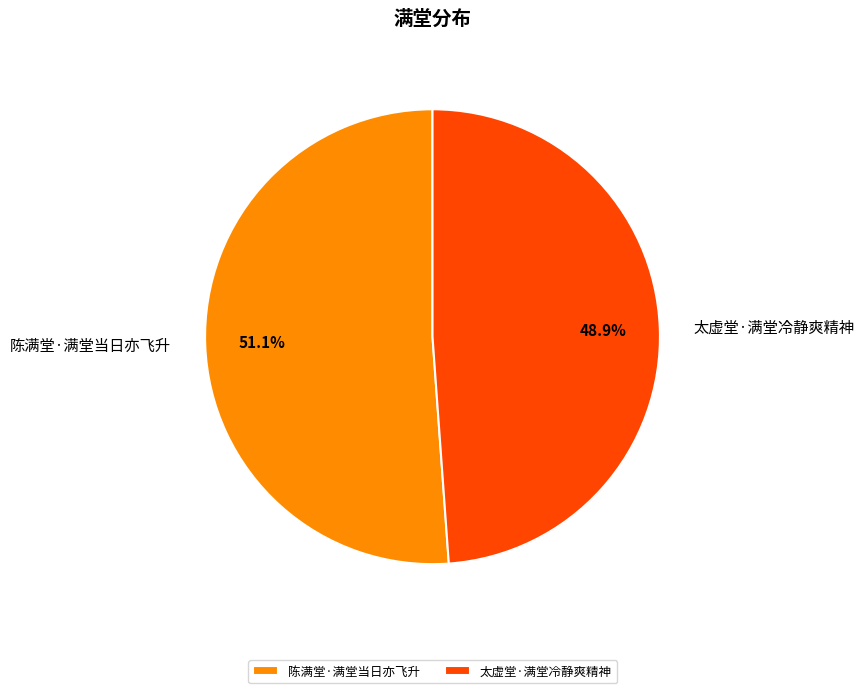

How many segments does this pie chart have?

2